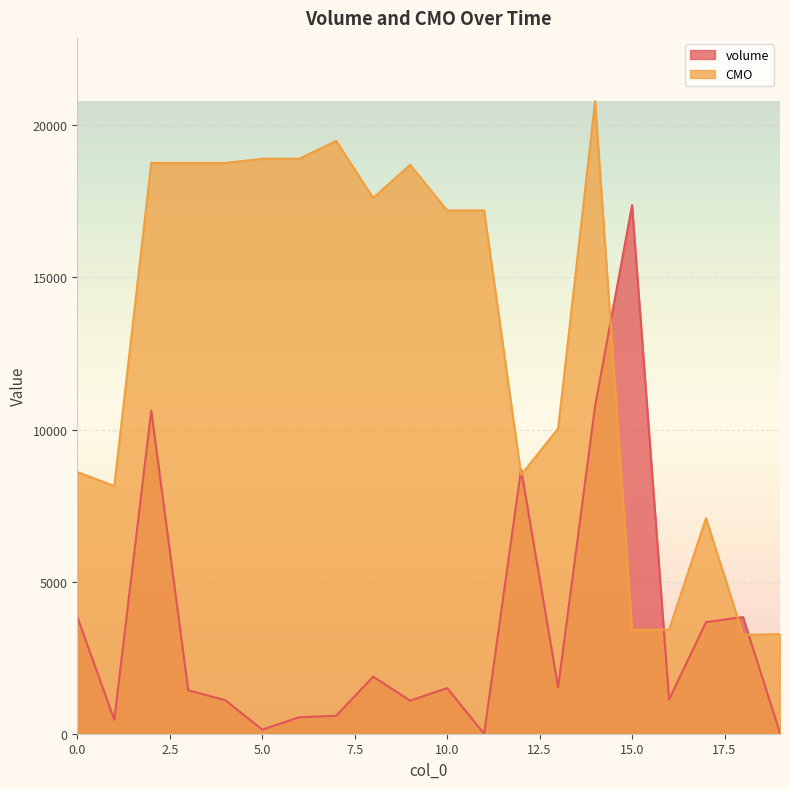

Rank the series at 5.0 from lowest to highest value.

volume, CMO